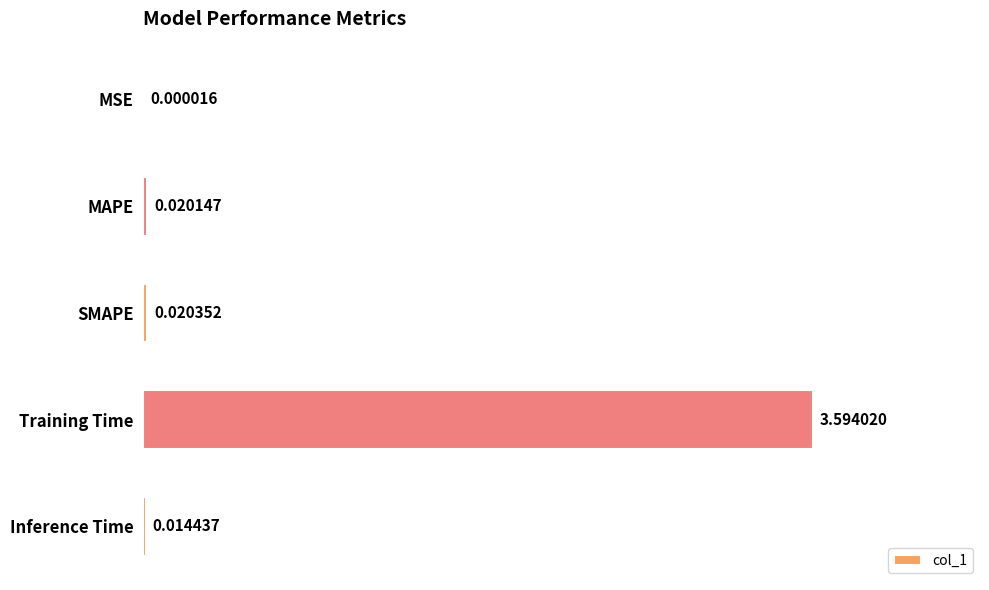

Between Inference Time and MAPE, which is larger?

MAPE